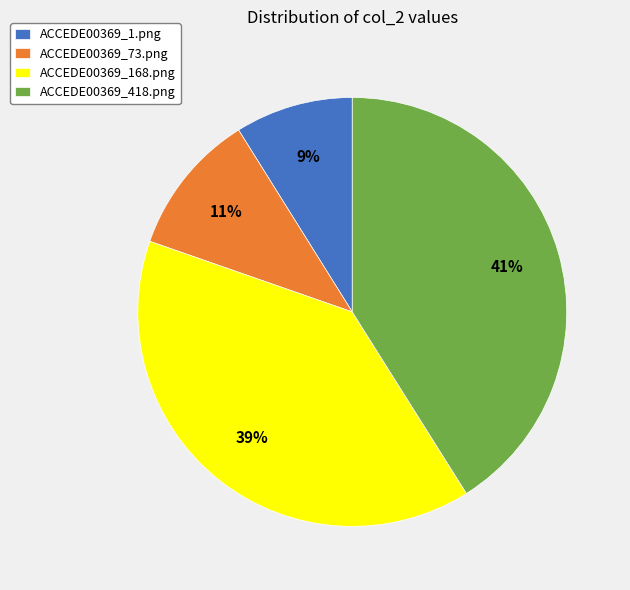

Which slice is the smallest?

ACCEDE00369_1.png